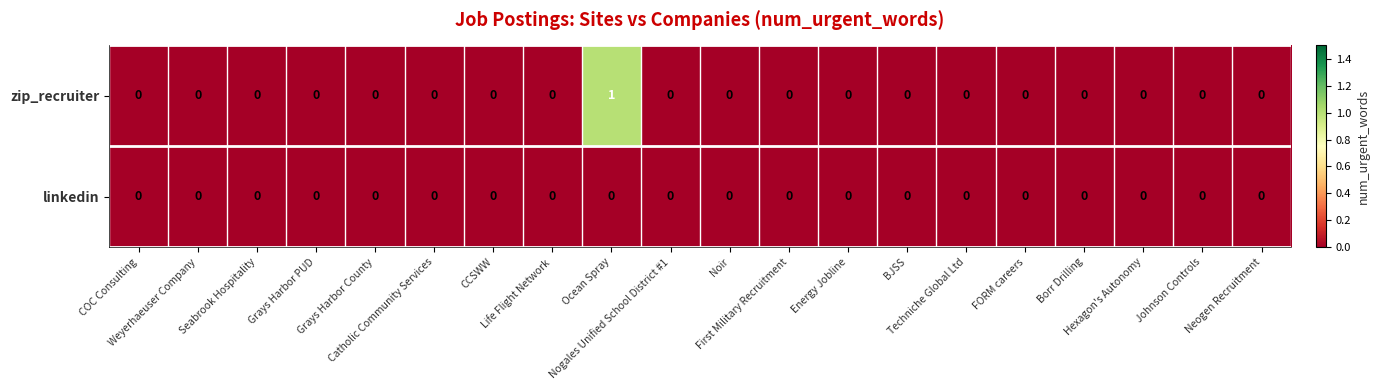

Count the zip_recruiter values in the range 0 to 1.

20